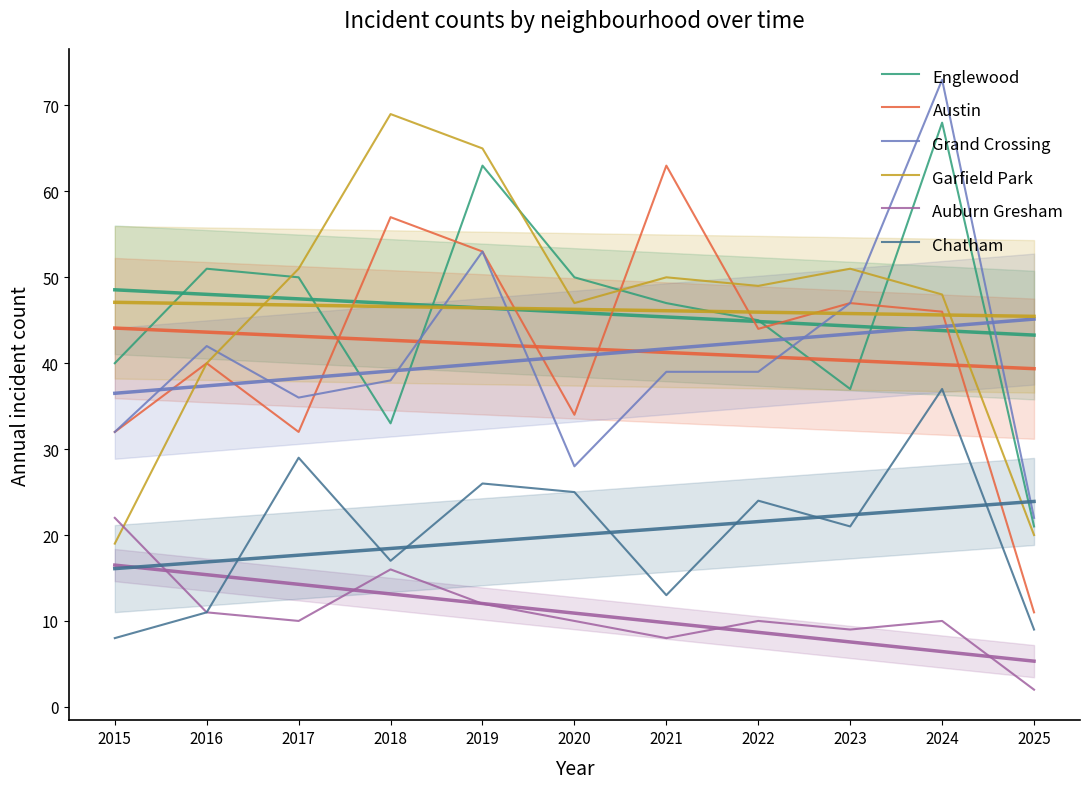

At how many categories does at least one series exceed 52?

4